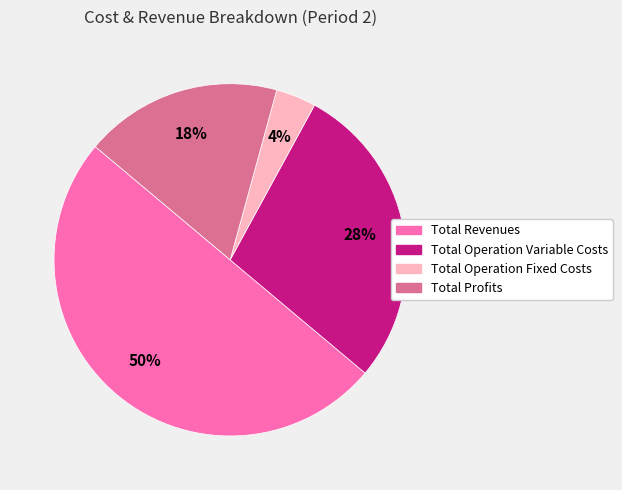

To the nearest percent, what is the difference between the largest and smallest slice percentages?

46%